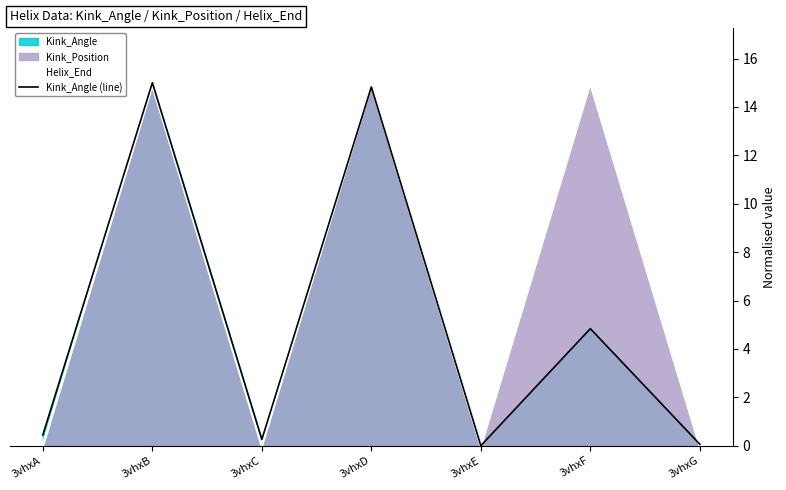

In Helix_End, how many points are lower than both neighbors (excluding endpoints)?

2